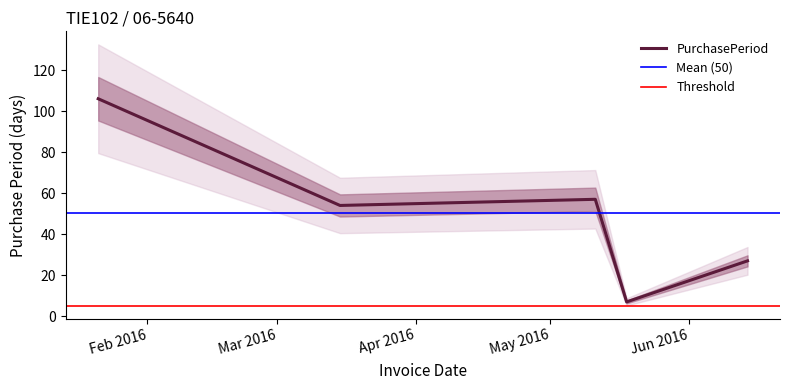

What is the label of the 5th point from the left?

2016-06-14